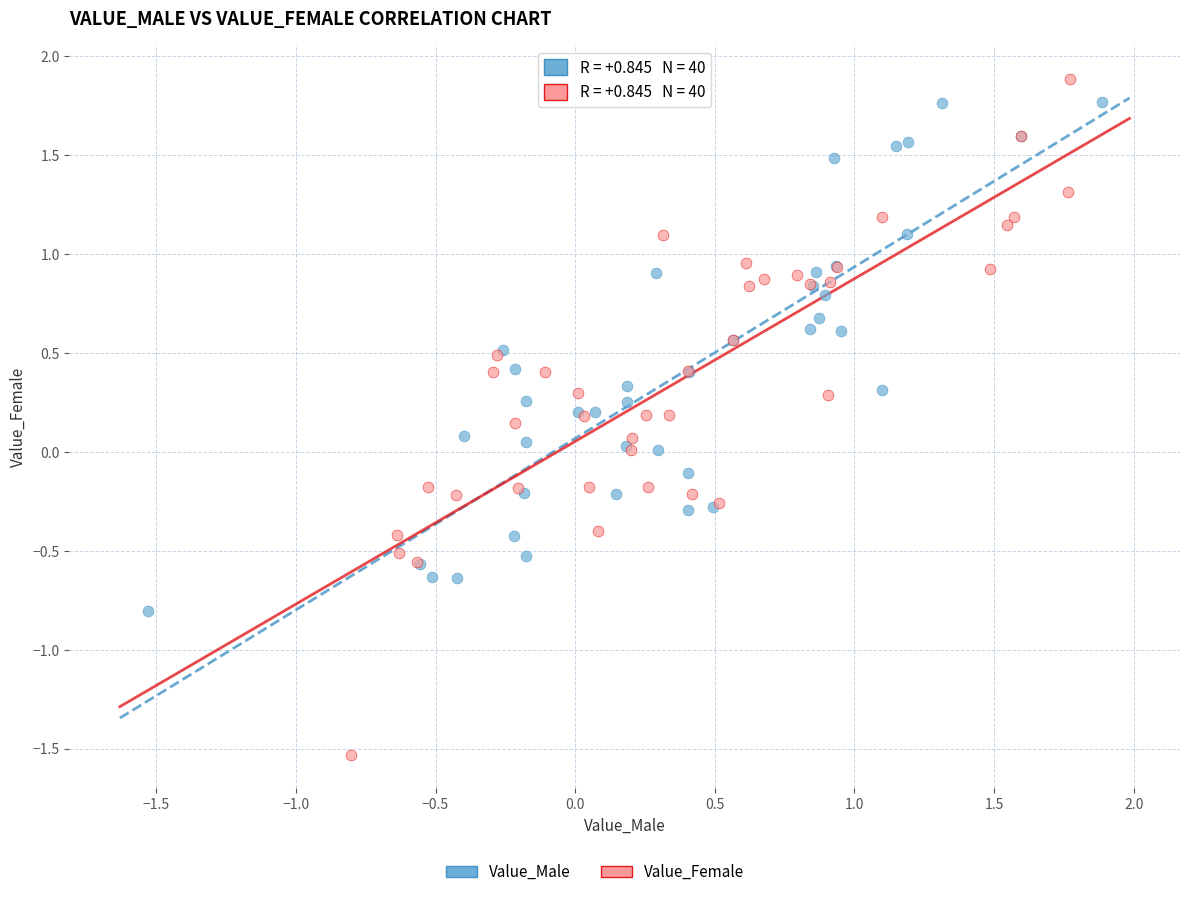

Which series contains the lowest Y value?

Value_Female